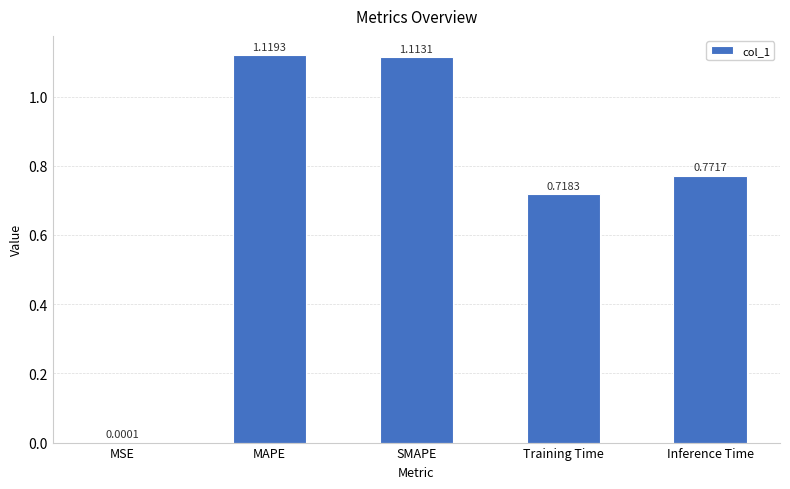

At which label is the value closest to 0?

MSE